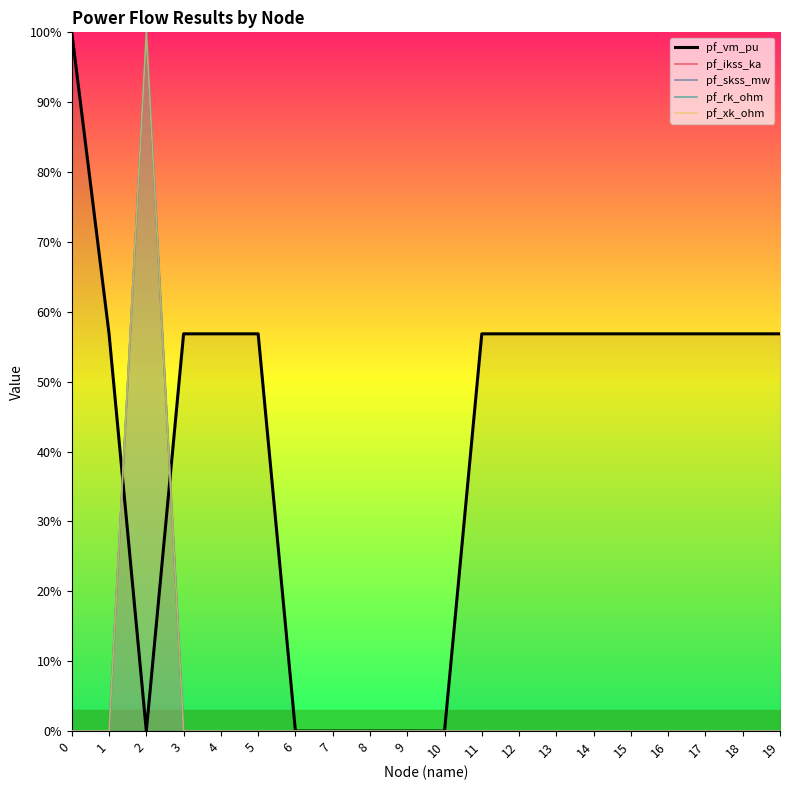

How many values in the pf_skss_mw series exceed 0?

1